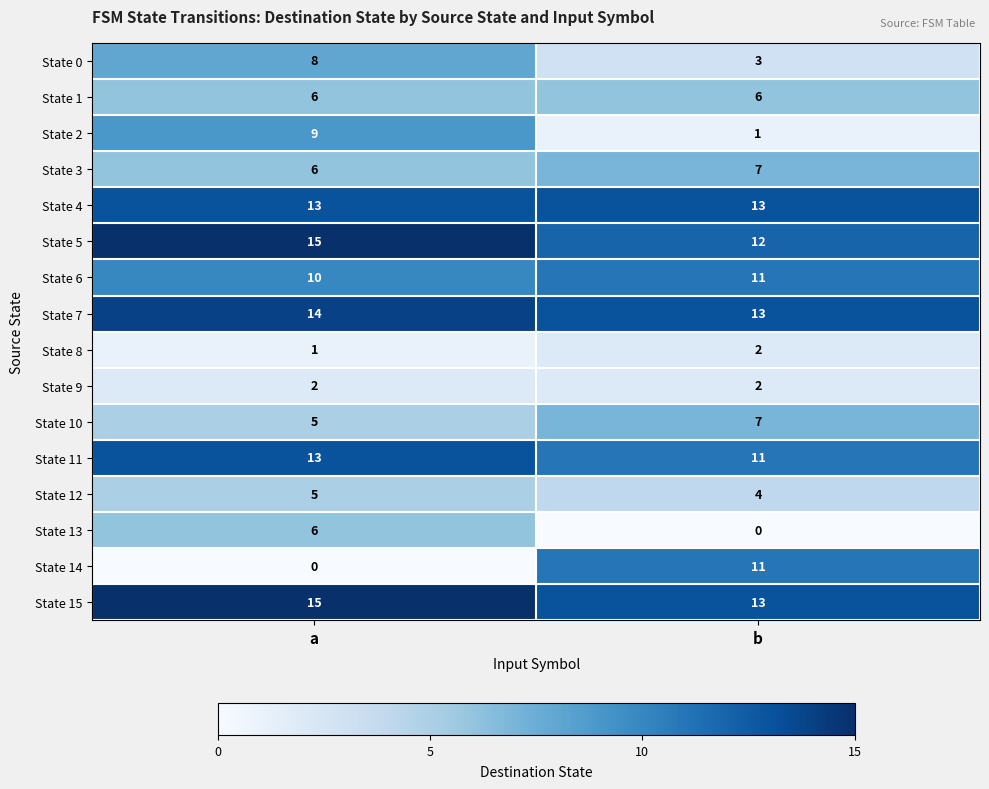

What is the difference between the State 2 values at a and b?

8